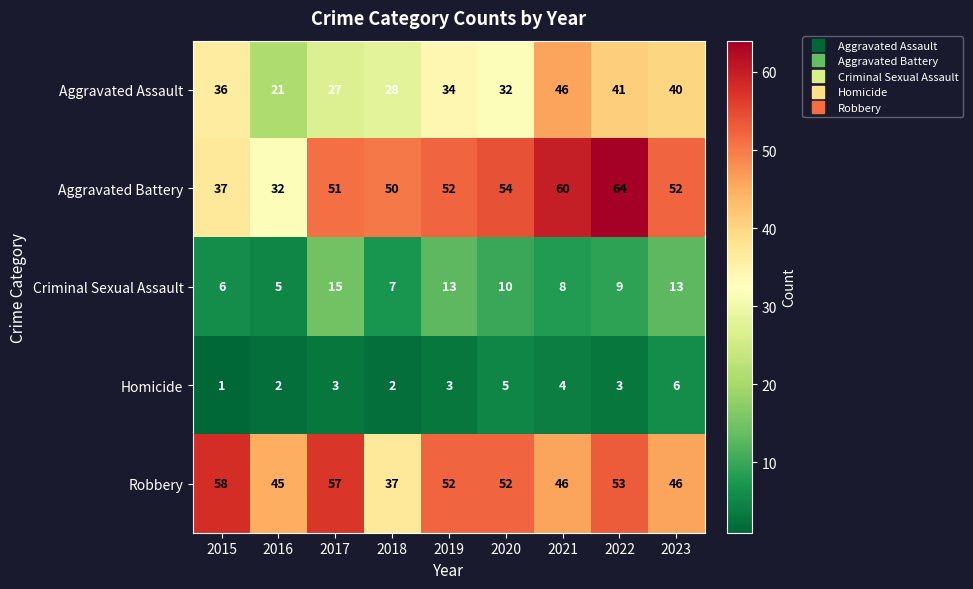

What is the difference between the maximum and minimum values in the Homicide series?

5